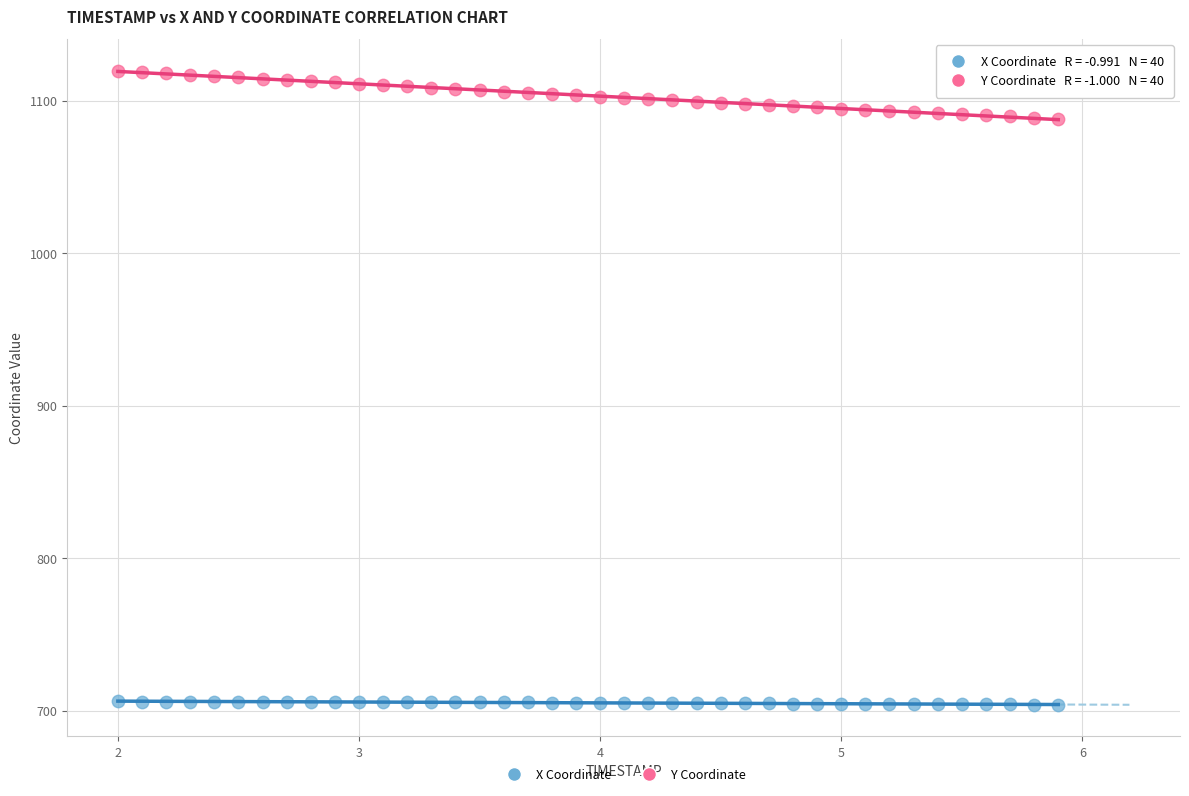

What are all the series names shown in the legend?

X Coordinate, Y Coordinate